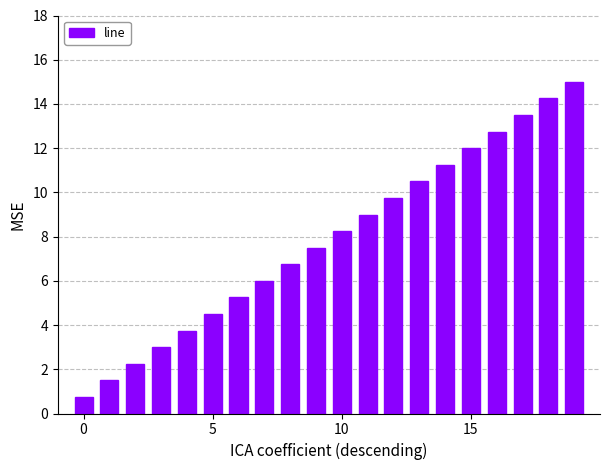

What is the difference between the second highest and minimum values?

13.5